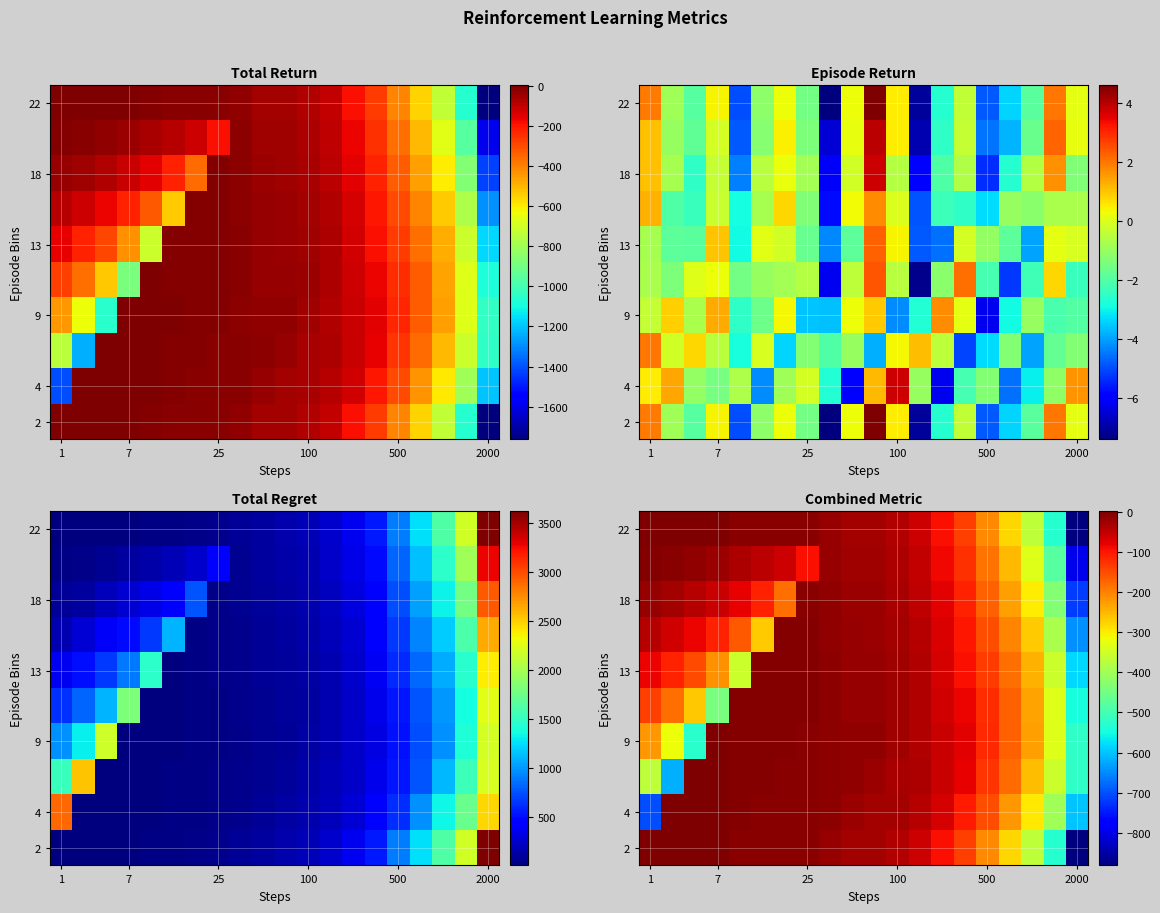

At which category is the sum across all series the highest?

8